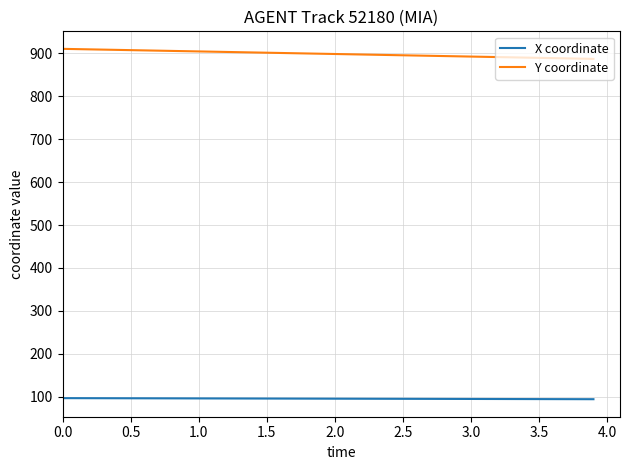

What is the lowest value of the Y coordinate series?

887.1